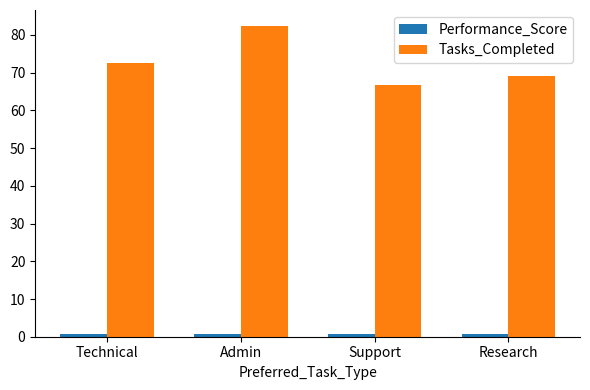

List the labels in order of Tasks_Completed value, largest first.

Admin, Technical, Research, Support